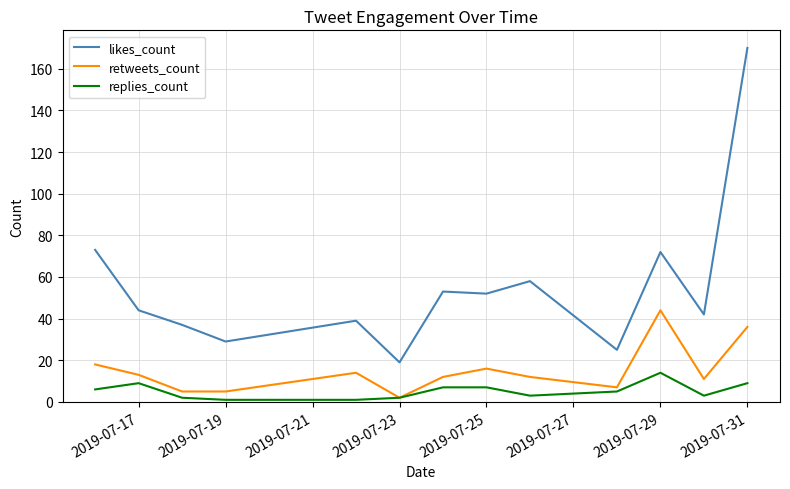

True or false: retweets_count and likes_count cross at least once.

False